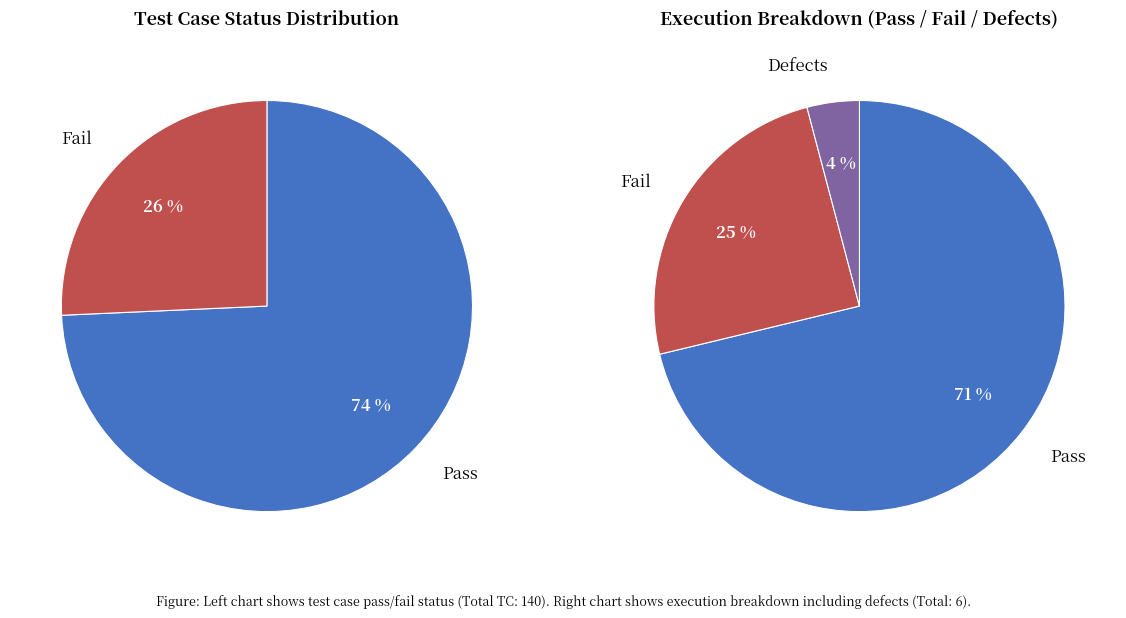

Does Fail account for over 50% of the chart?

No